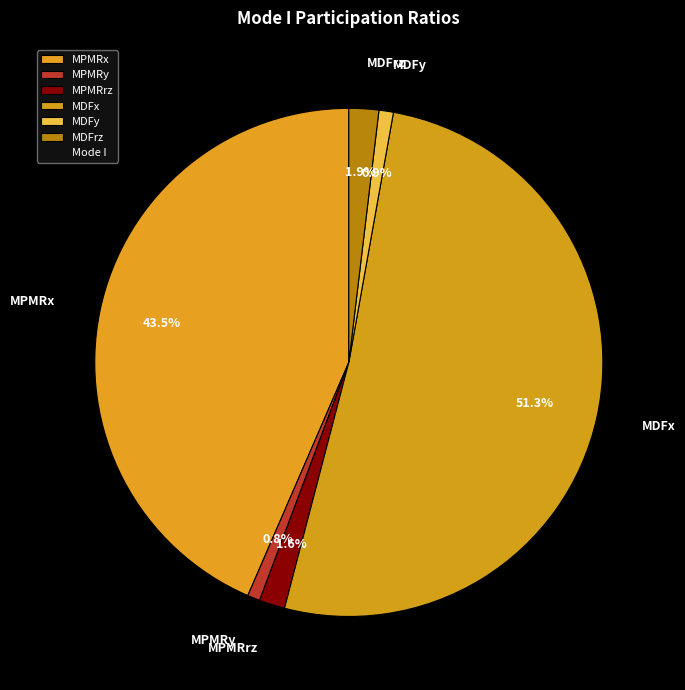

Combined, what portion of the pie is MDFx and MPMRy?

52.1%